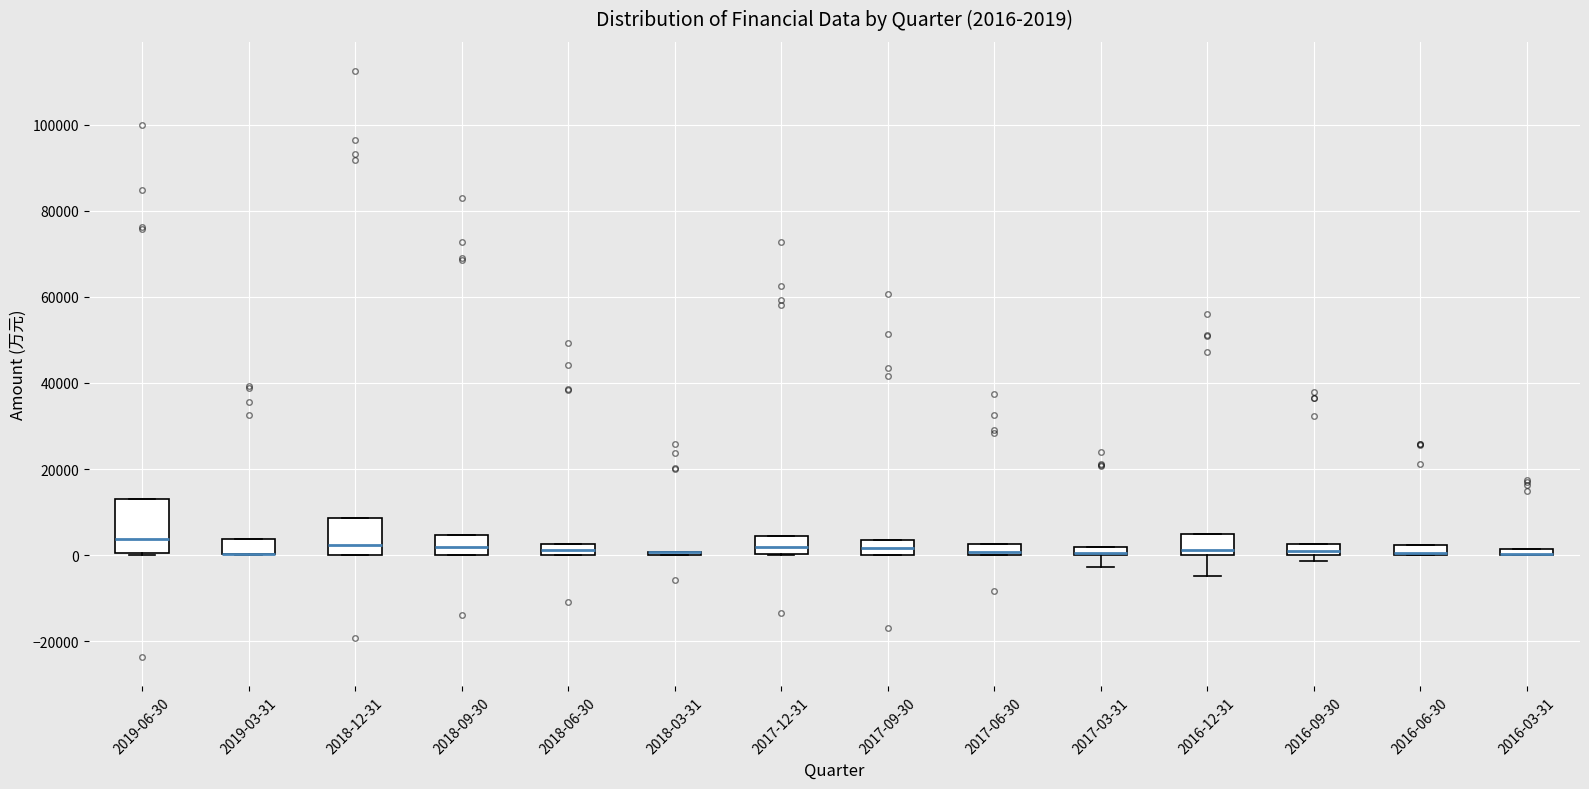

Comparing the boxes themselves (not the whiskers), which one is the tallest?

2019-06-30